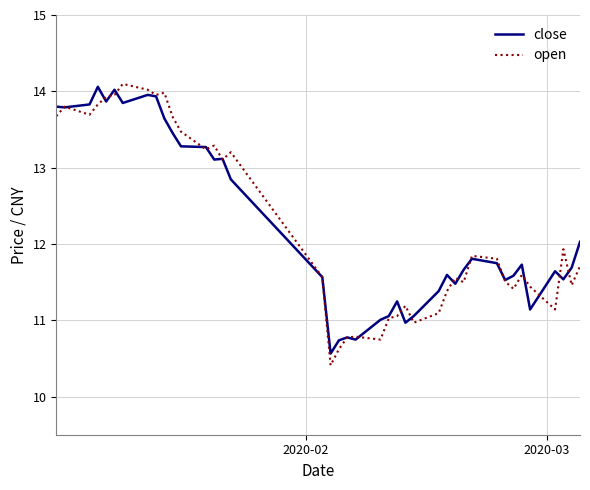

What is the minimum value for open?

10.4